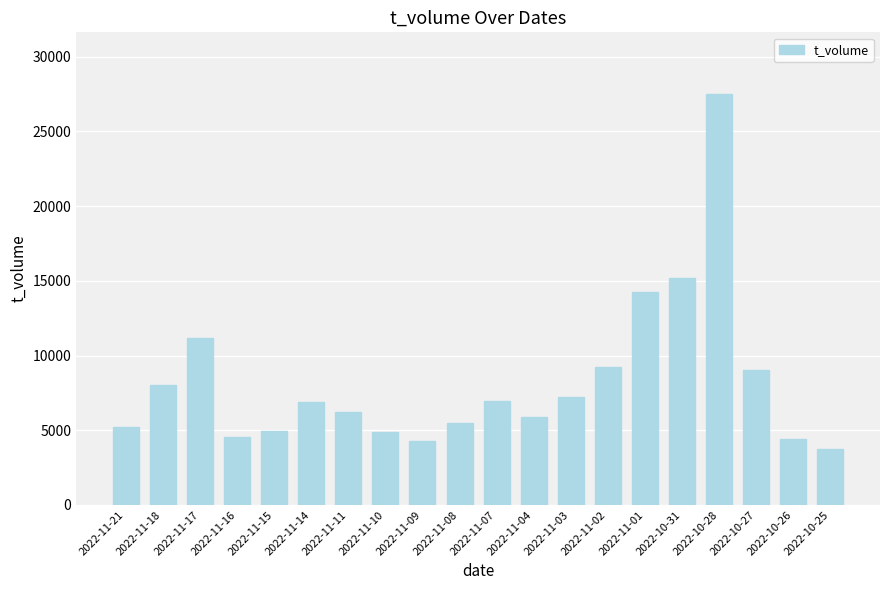

What is the greatest value displayed?

27504